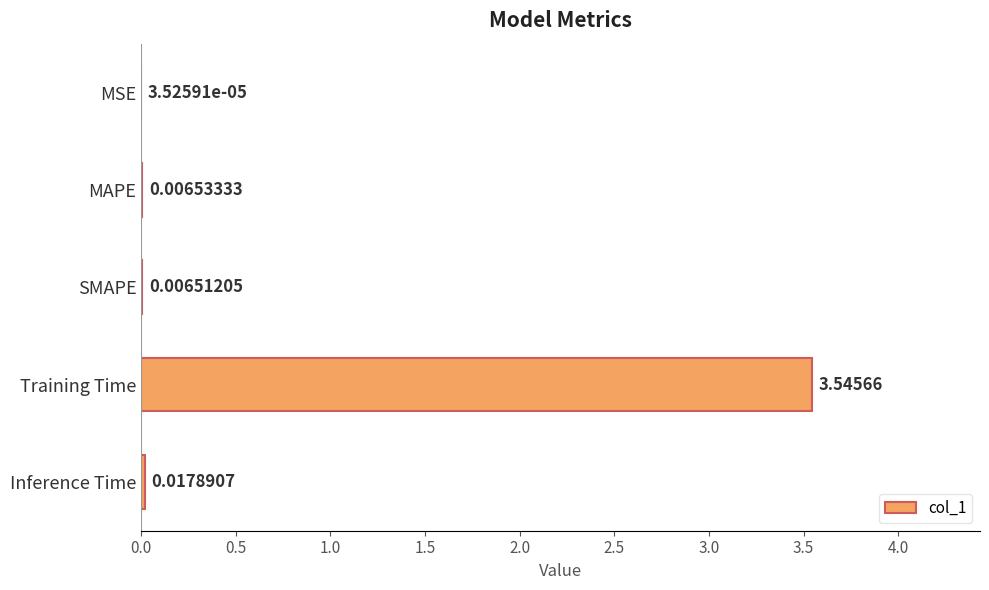

At which category does the chart reach its peak across all series?

Training Time